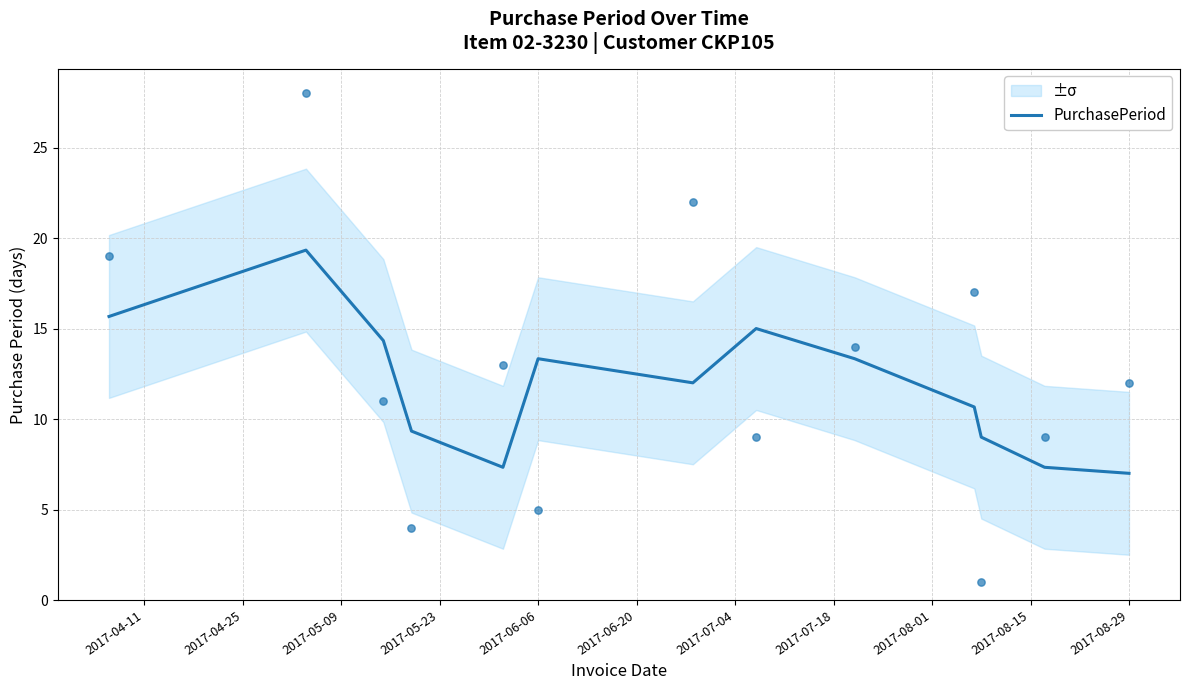

The PurchasePeriod series shows 12.0 at 2017-08-29. True or false?

False